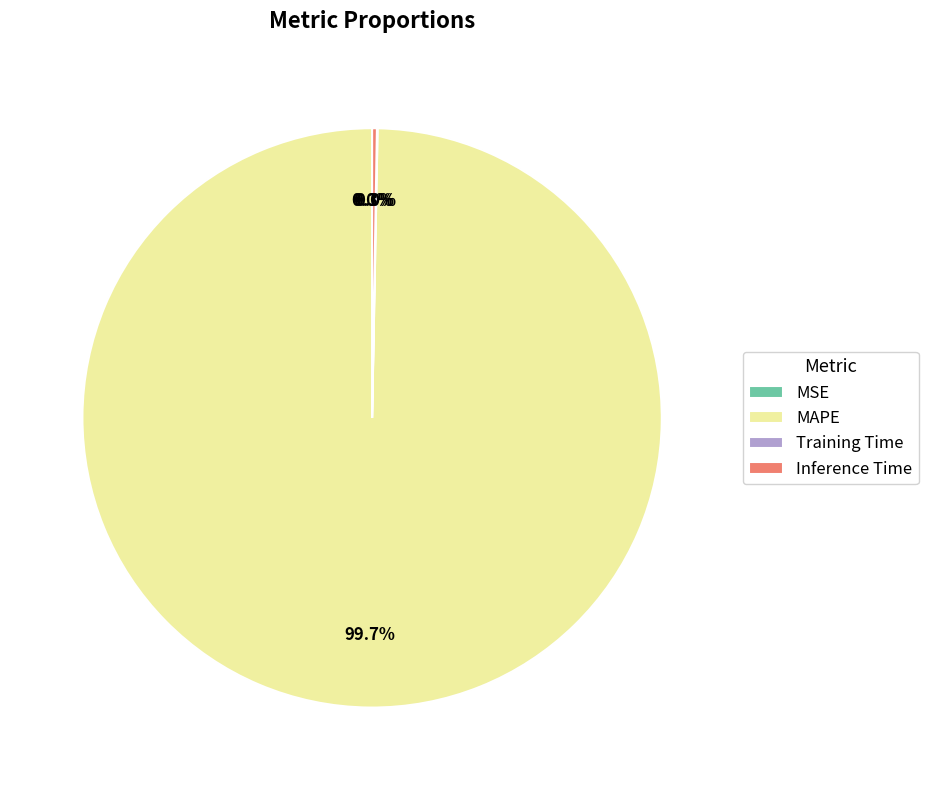

Is there a majority slice in this chart?

Yes